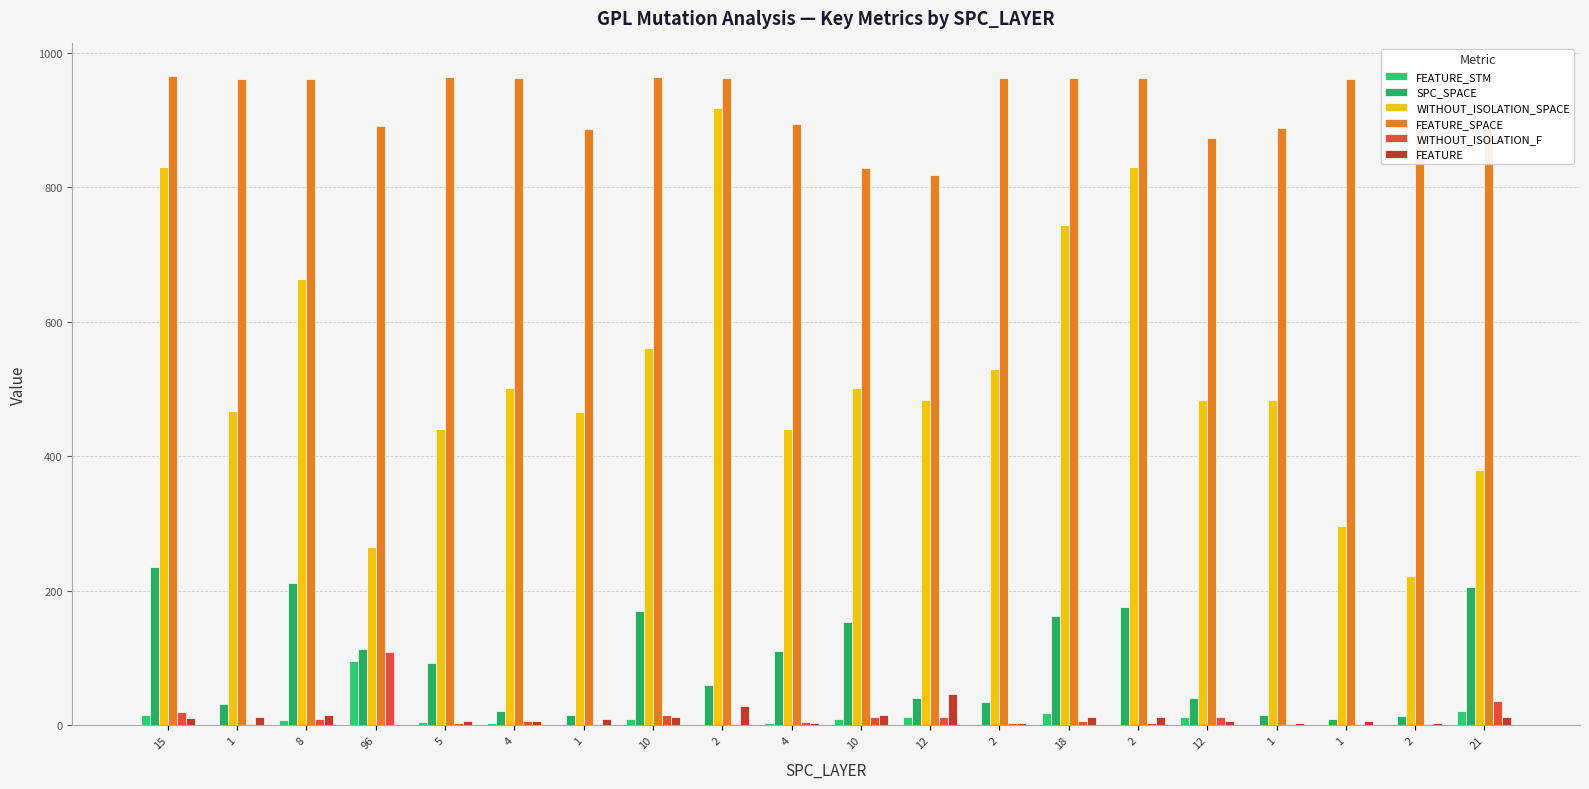

What is the approximate value of FEATURE_STM at 8?

8